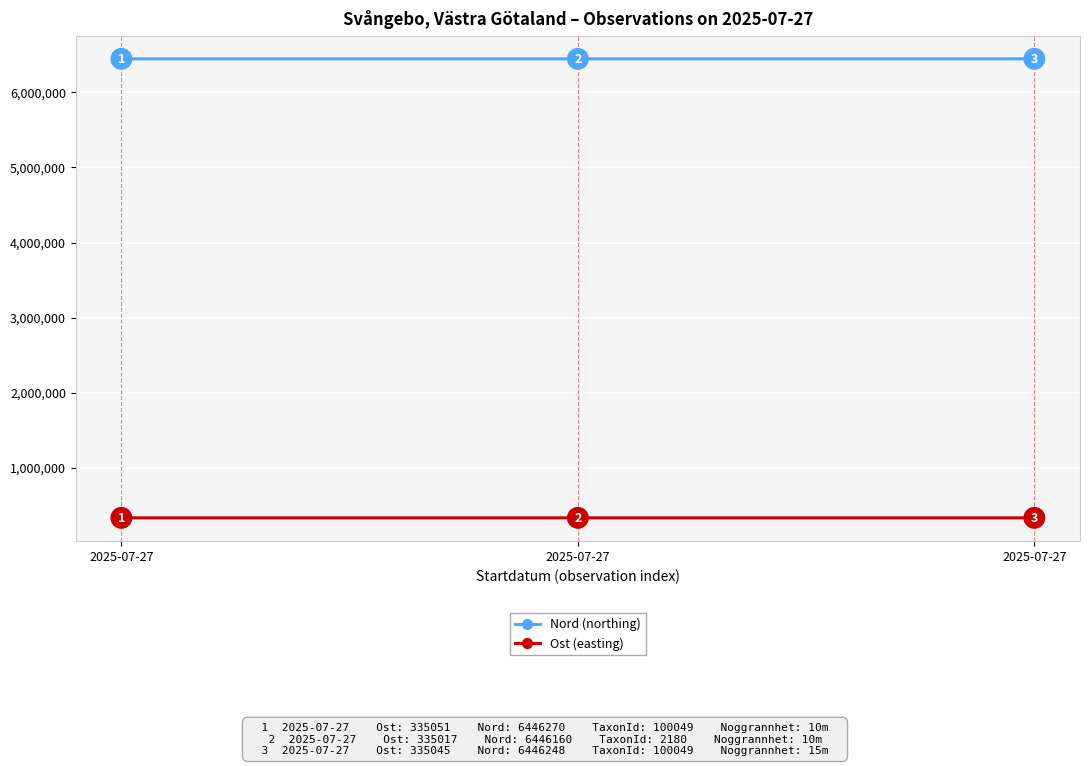

How many lines are shown in the chart?

2